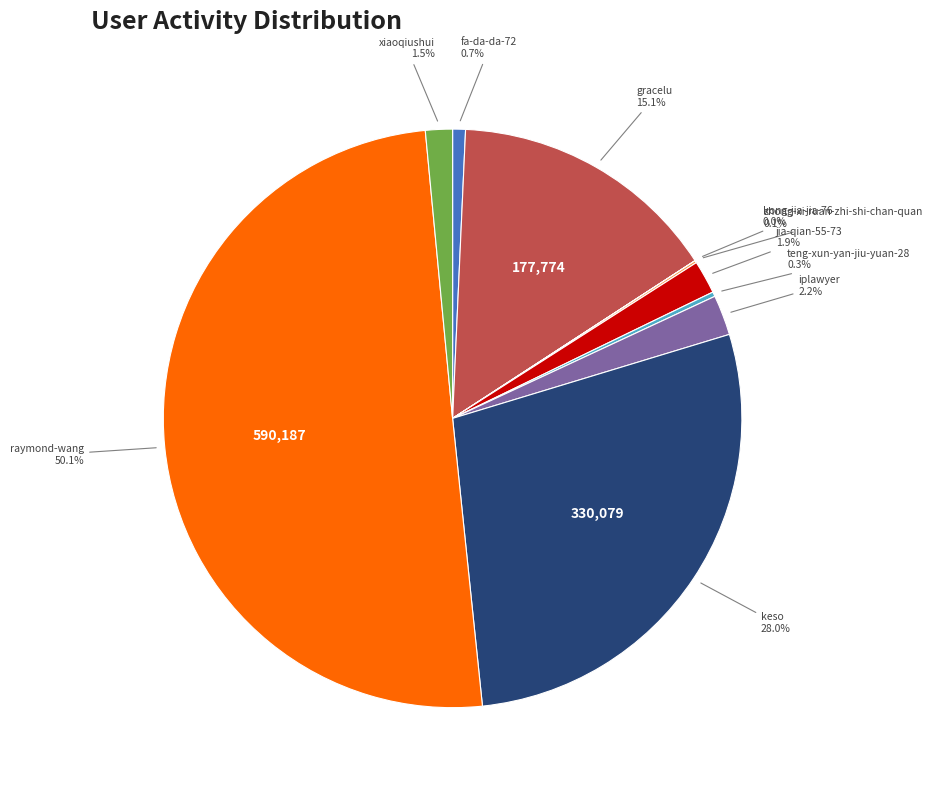

To the nearest percent, what percentage of the pie is raymond-wang?

50%